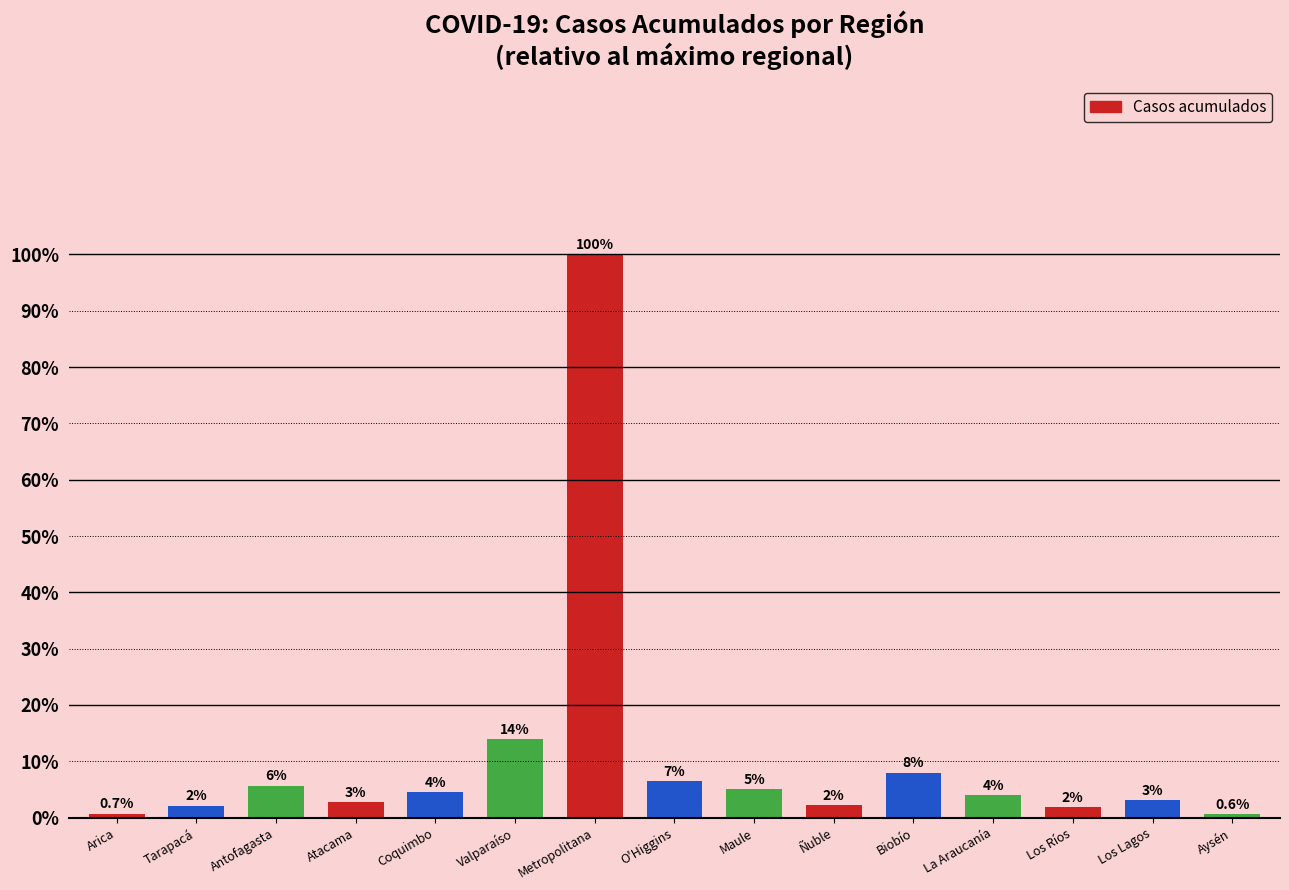

Are the bars horizontal?

No